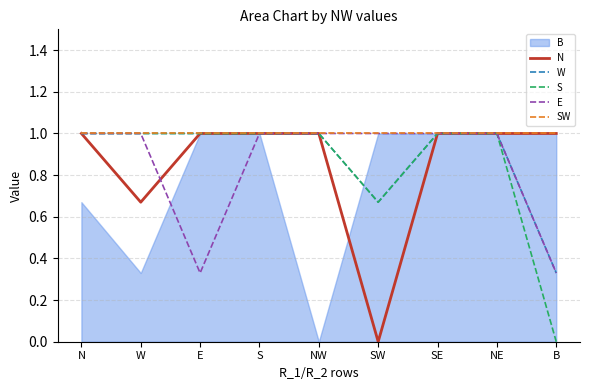

Is the value of S at NW greater than the value of SW at B?

No